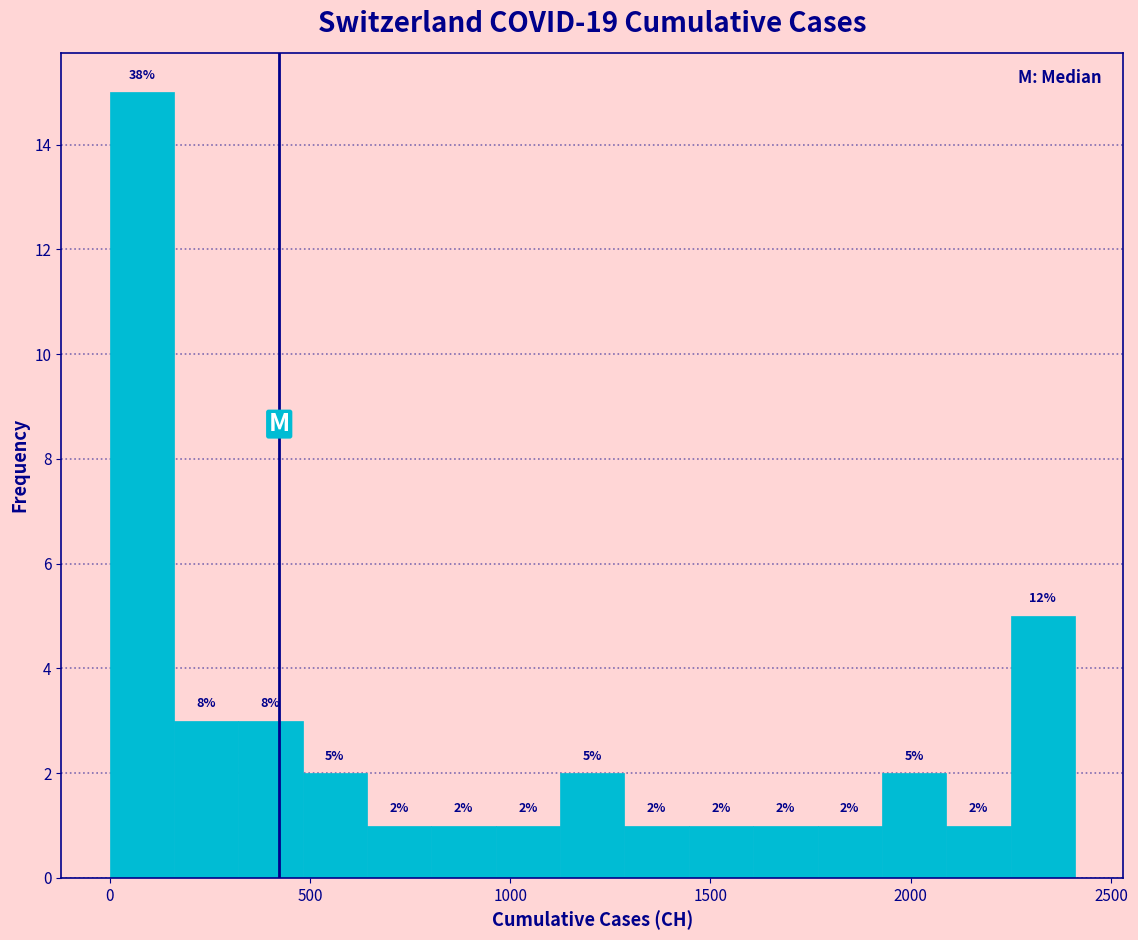

Around what value on the x-axis is the tallest bar? Give the approximate position of its centre, as read against the axis.

100